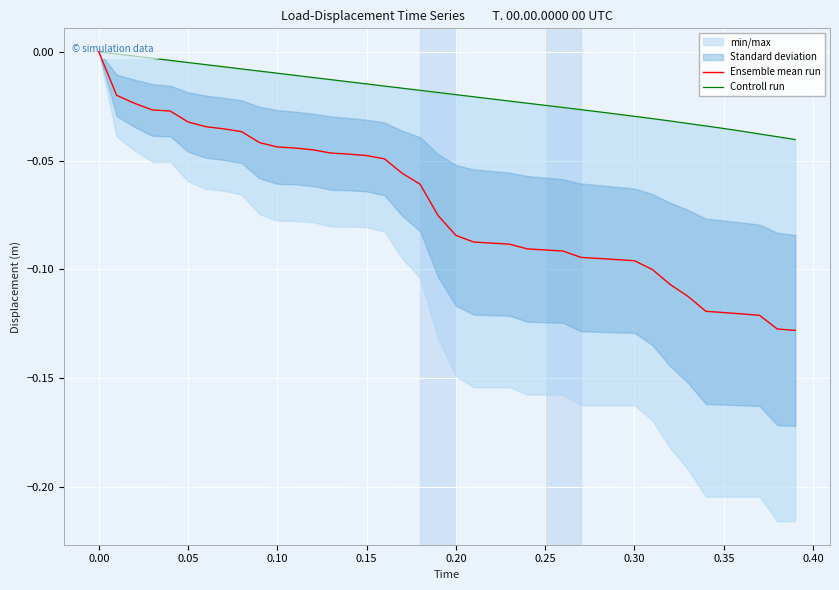

True or false: Controll run and Ensemble mean run cross at least once.

False